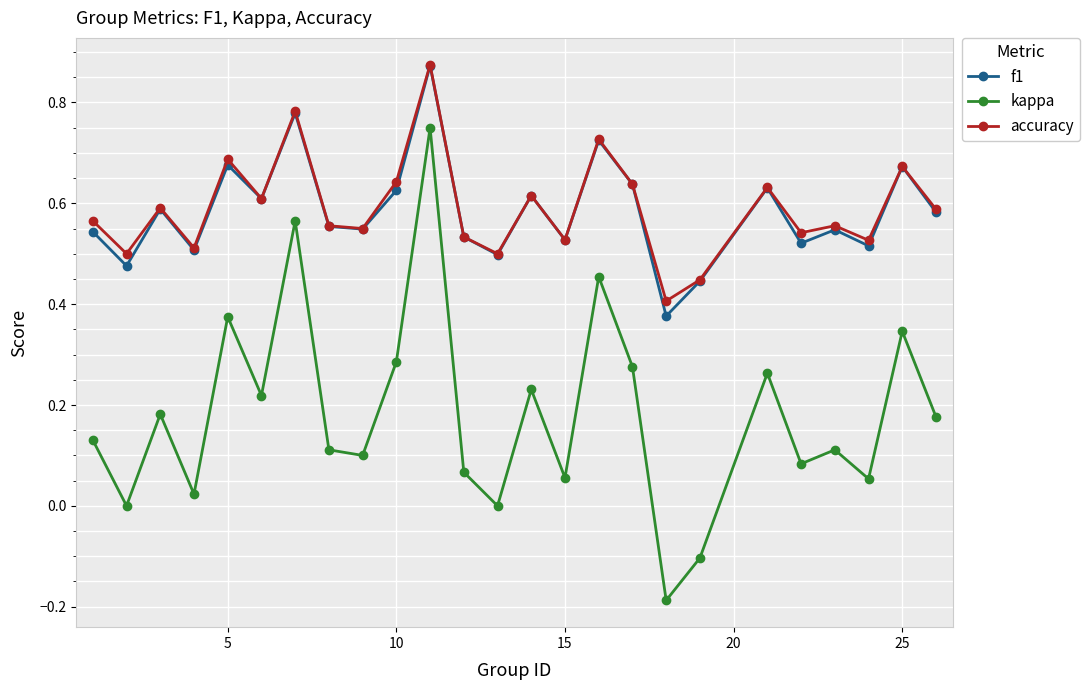

In f1, how many points are higher than both neighbors (excluding endpoints)?

9